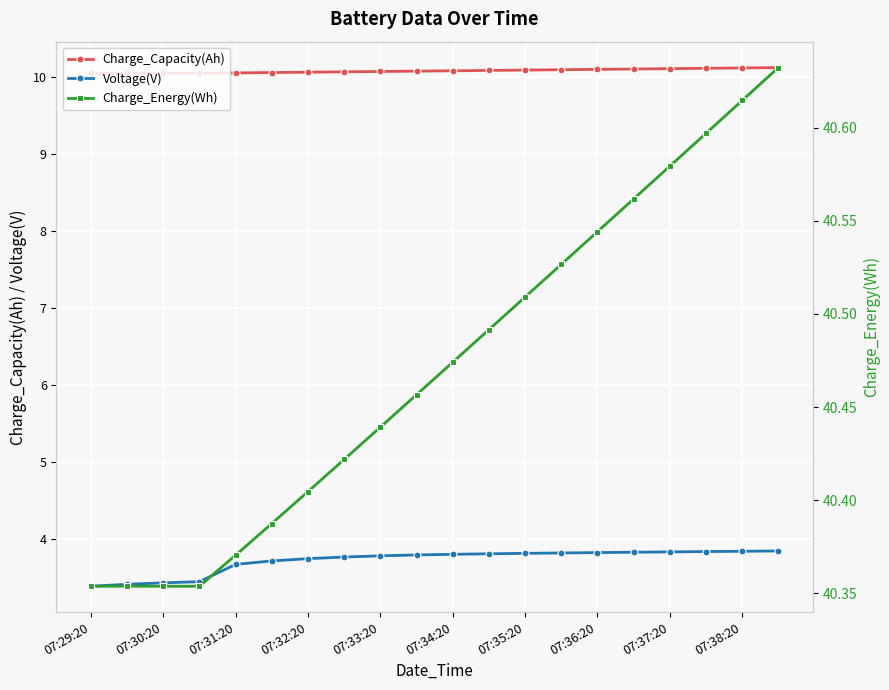

How many Voltage(V) values are between 3 and 4?

20